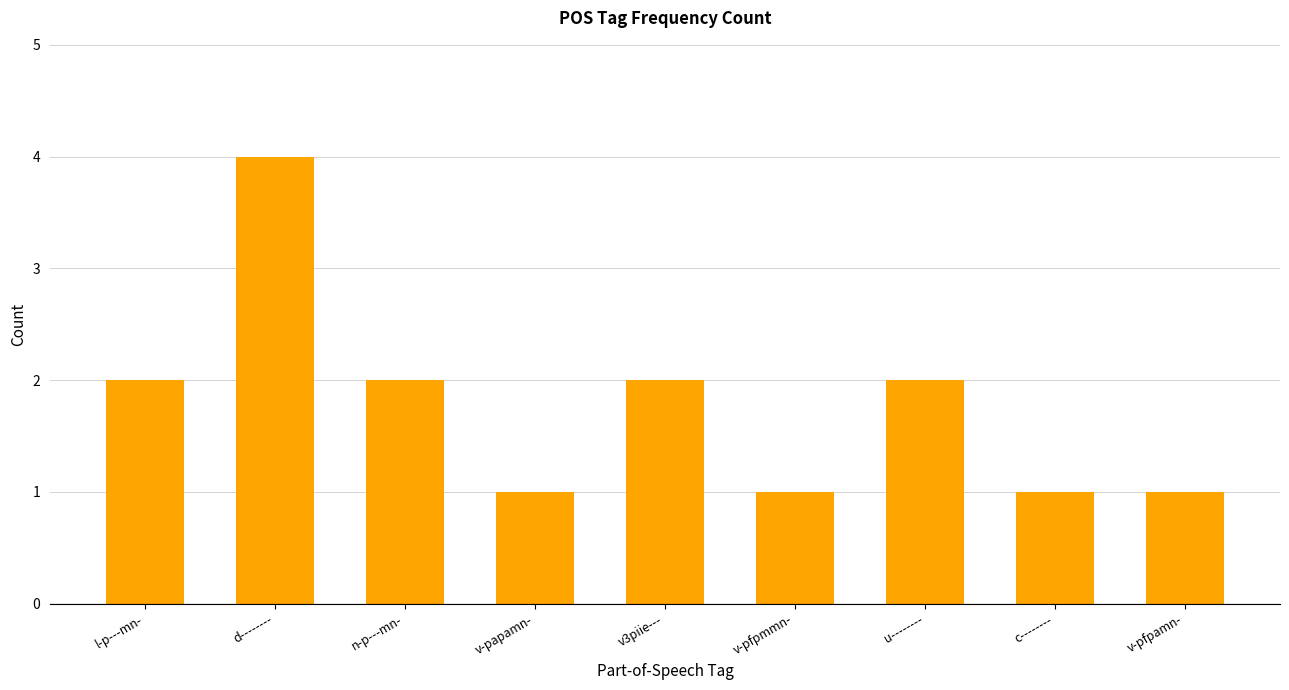

What is the difference between the maximum and minimum values?

3